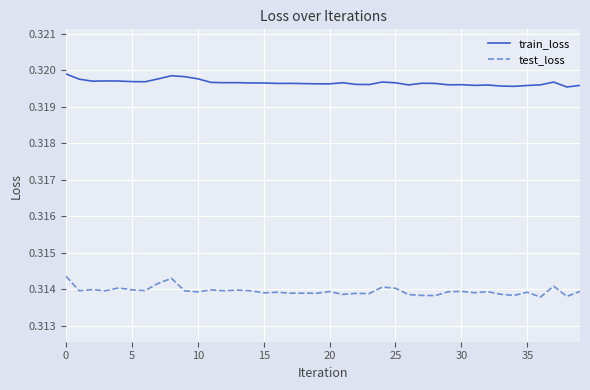

Count the test_loss values in the range 0 to 1.

40